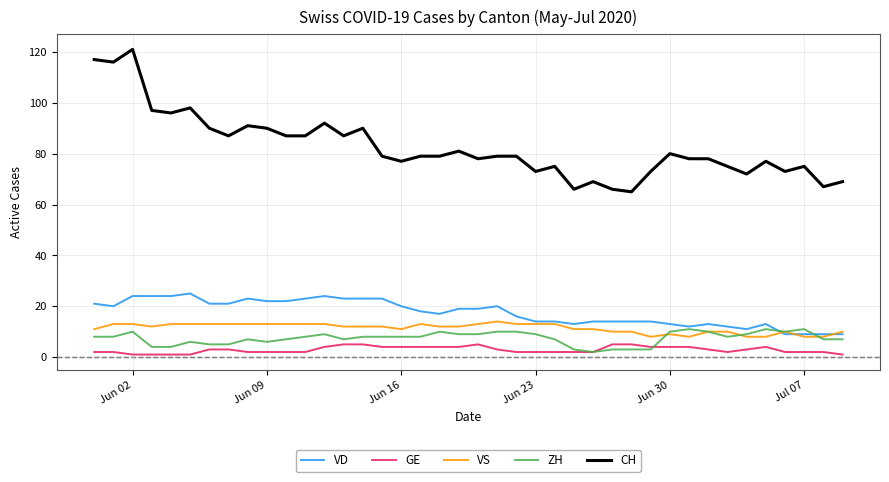

What is the maximum value for CH?

121